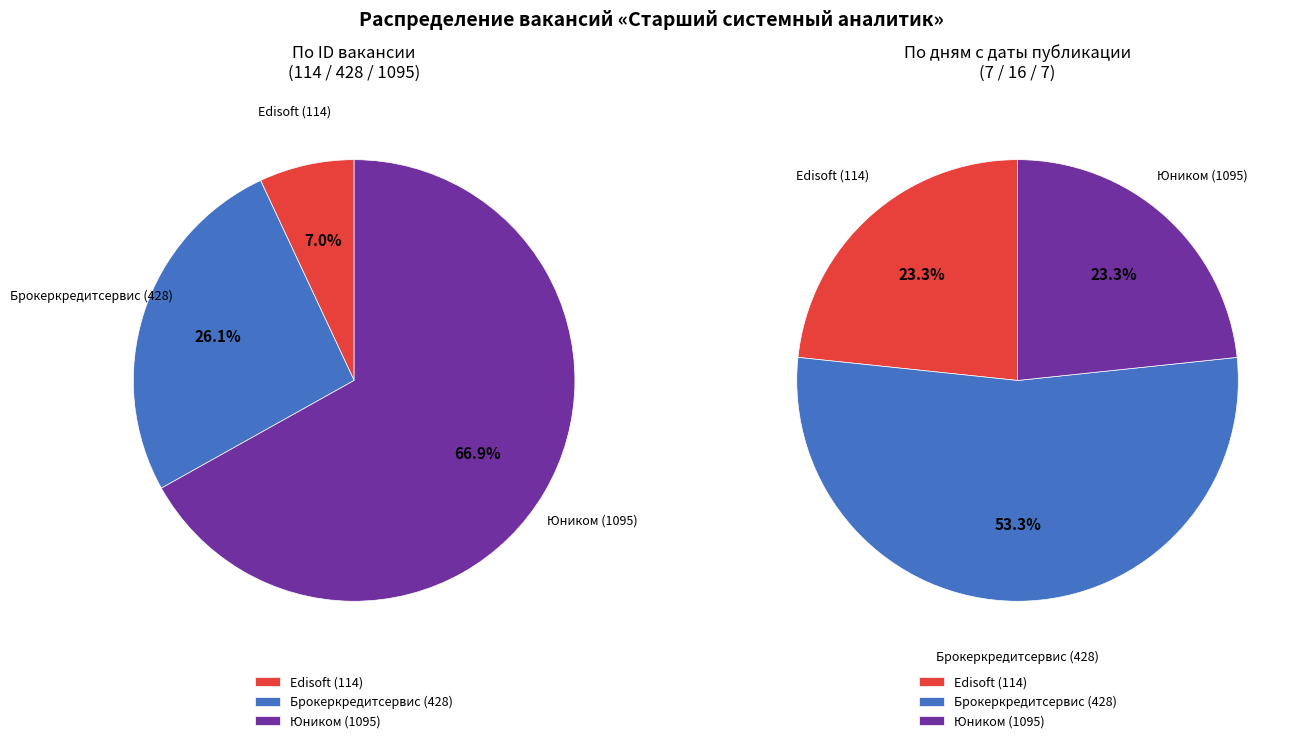

Count the number of slices in the pie.

3